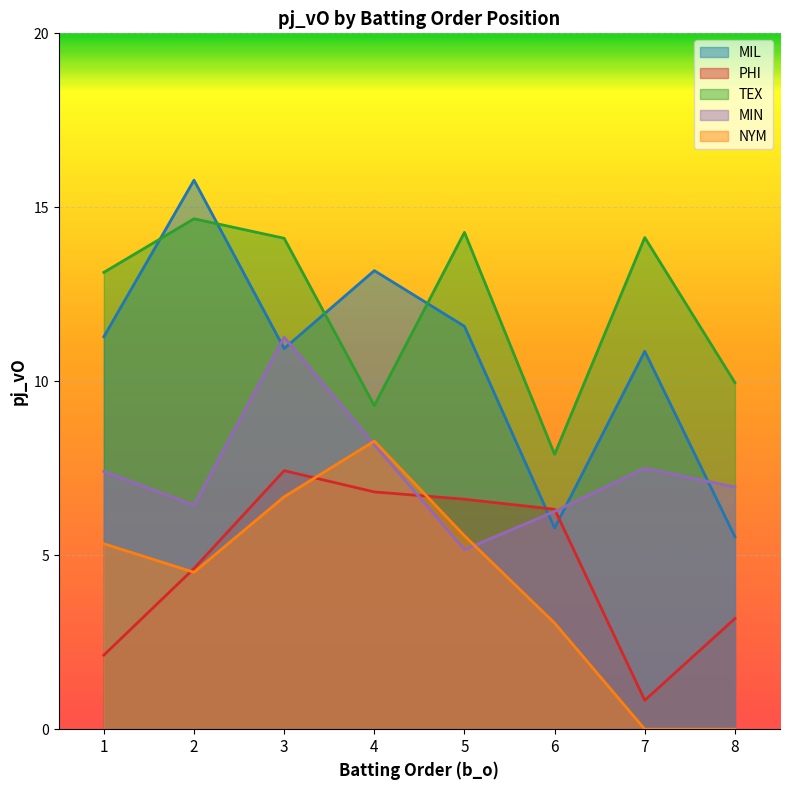

Does the chart display data point markers on the line(s)?

No